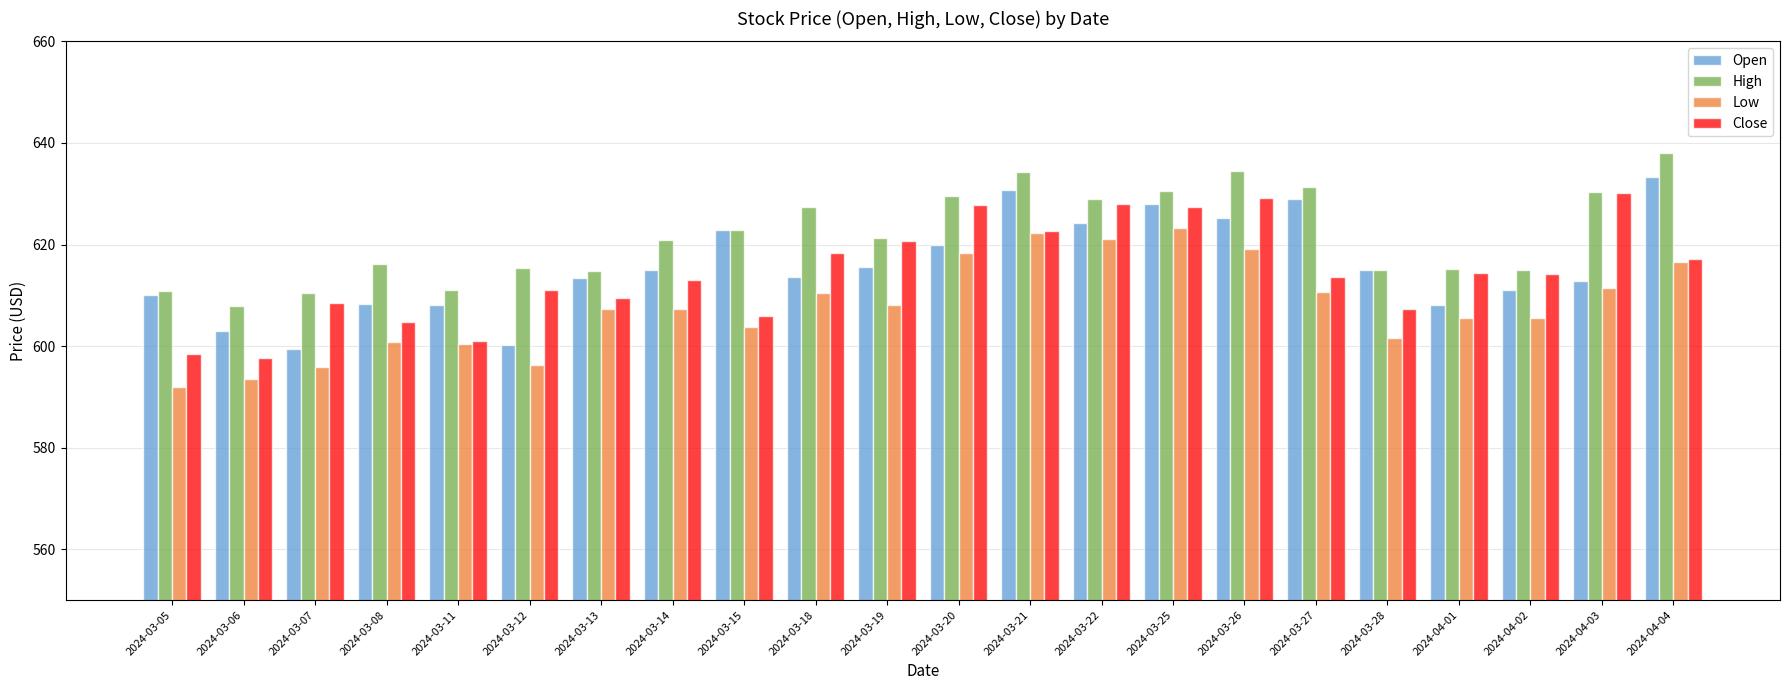

List the series in order of their peak value, lowest first.

Low, Close, Open, High